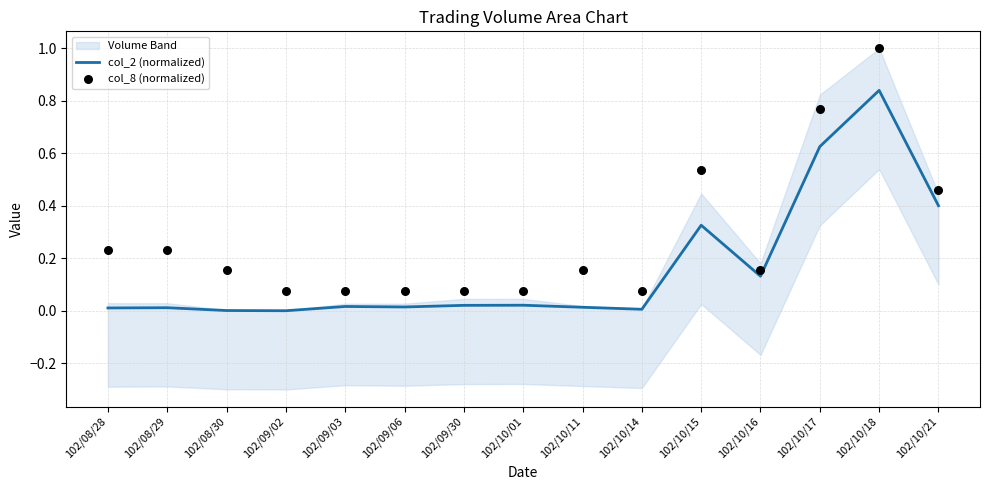

Which series has the largest Y range (max minus min)?

col_8 (normalized)